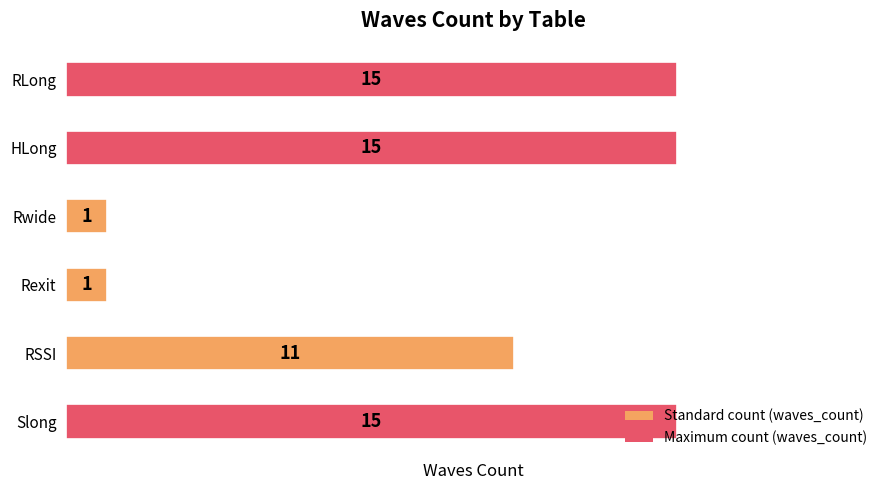

How many bars are there in total?

6